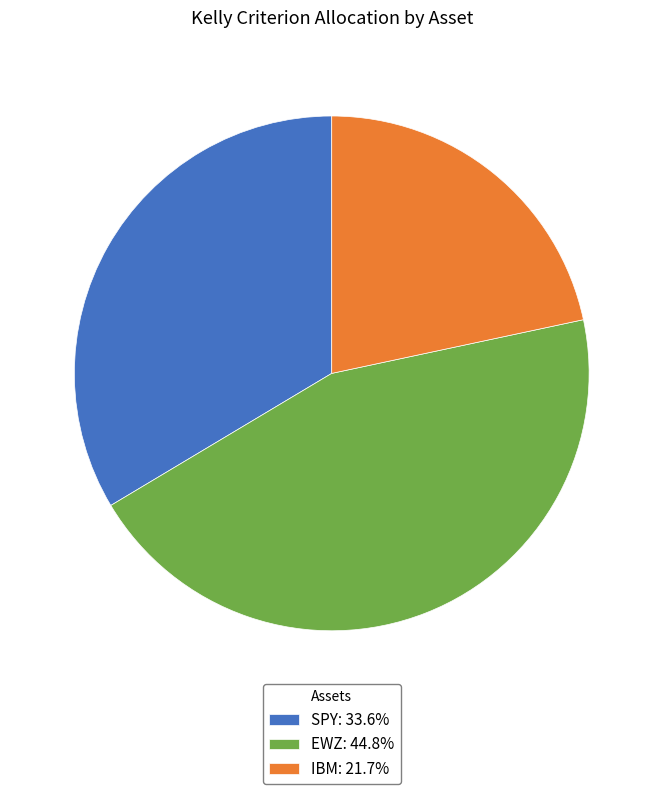

Is the sum of SPY and IBM greater than half?

Yes